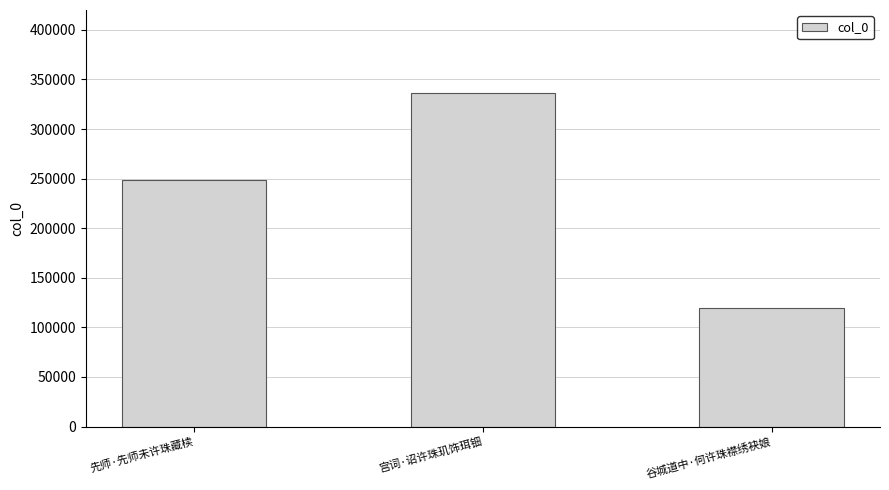

How many data points does each series have?

3